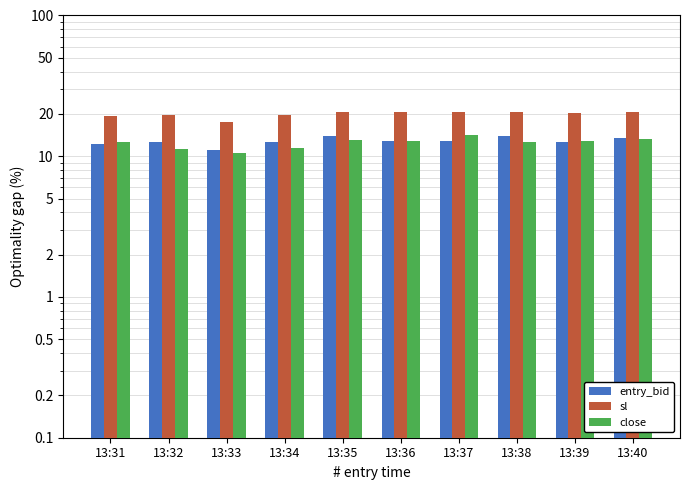

Count the number of categories in the chart.

10